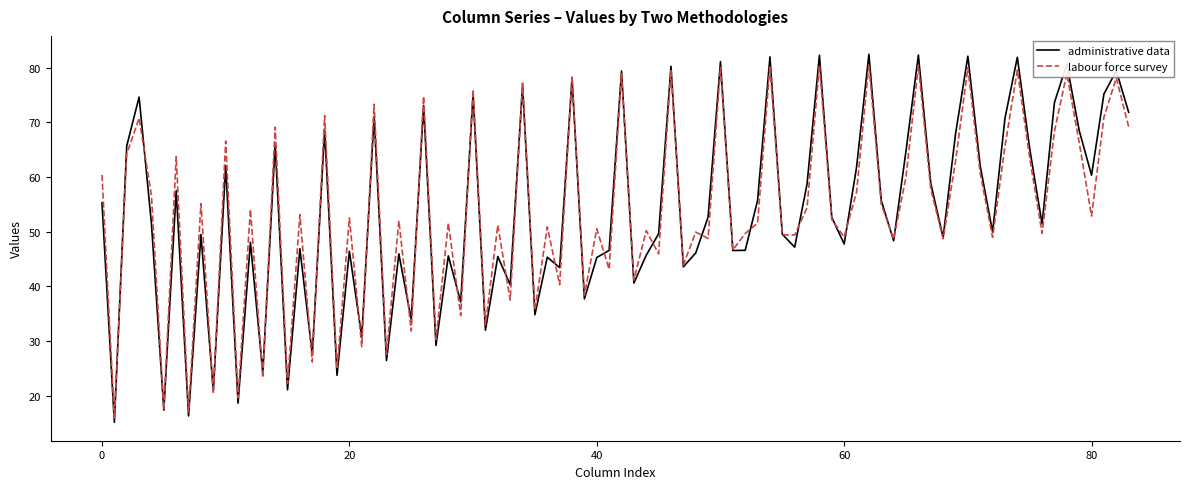

What is the minimum value shown in the chart?

15.2